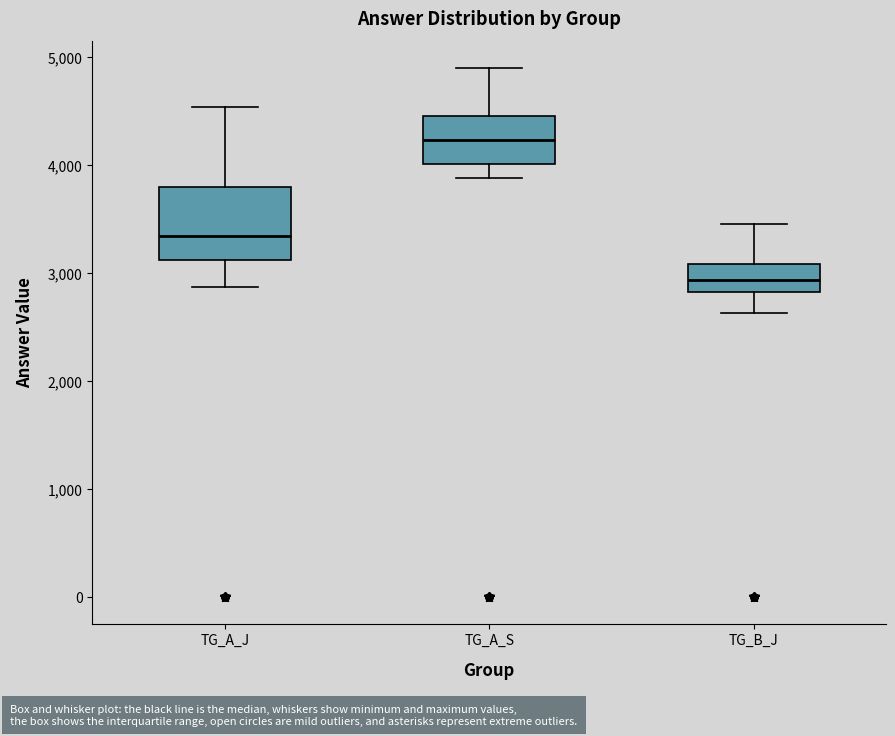

Which box's median line is the highest?

TG_A_S